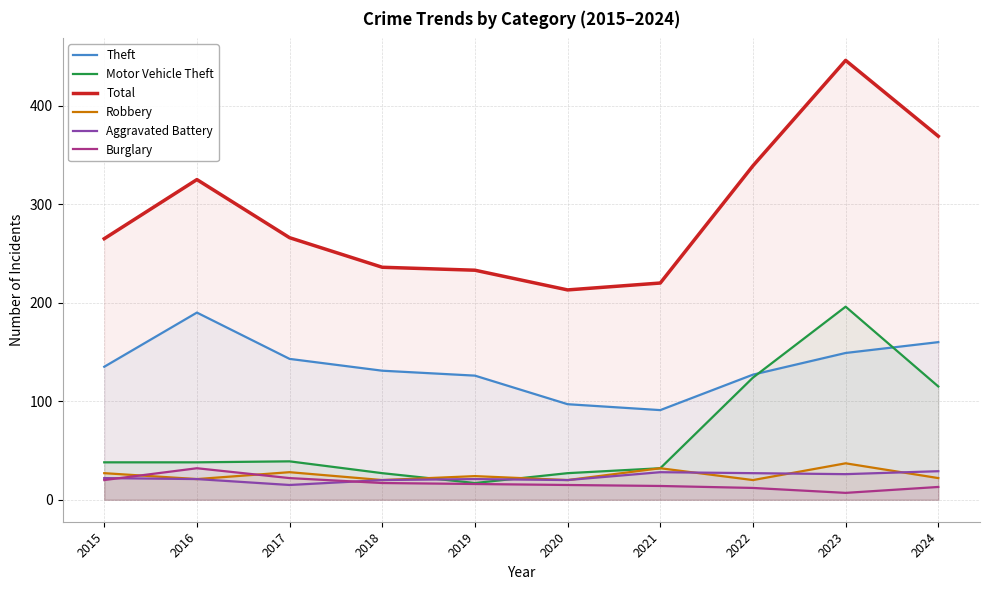

Which series has the widest spread of values?

Total